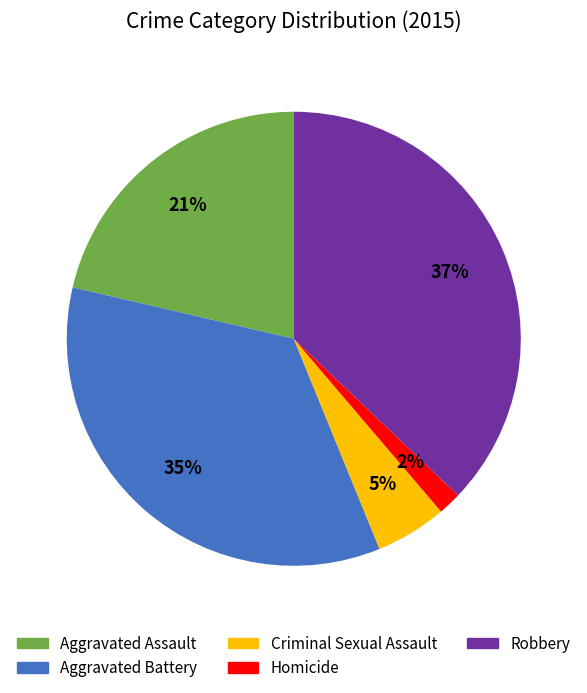

Does Robbery account for over 50% of the chart?

No